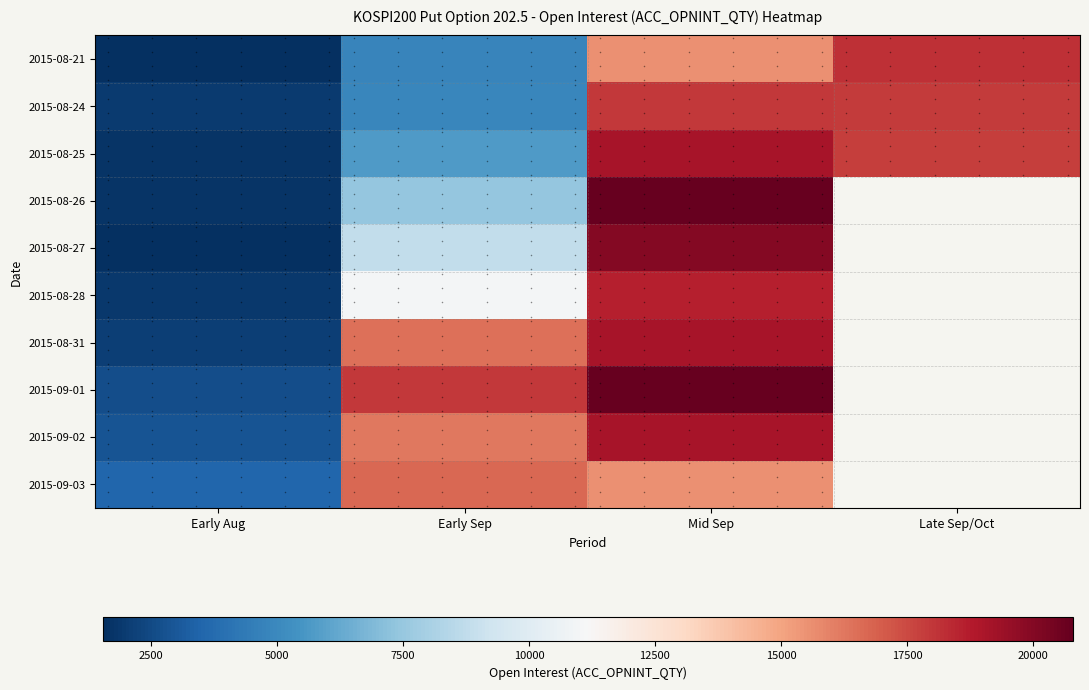

Count the number of data series in this chart.

10